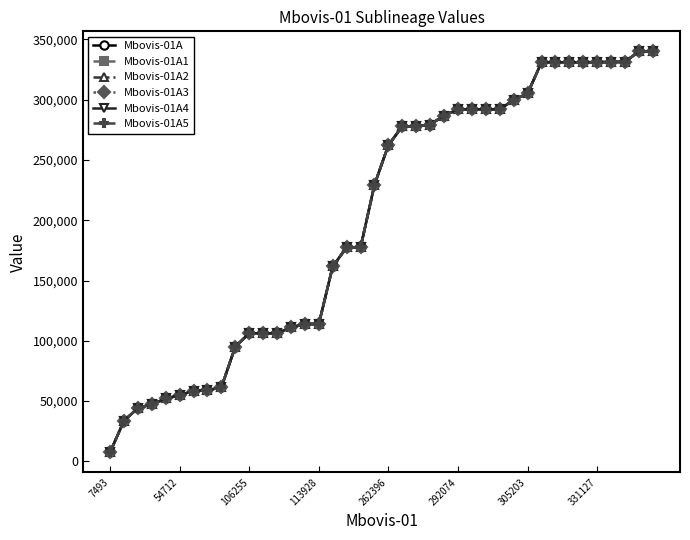

True or false: Mbovis-01A4 and Mbovis-01A1 cross at least once.

False